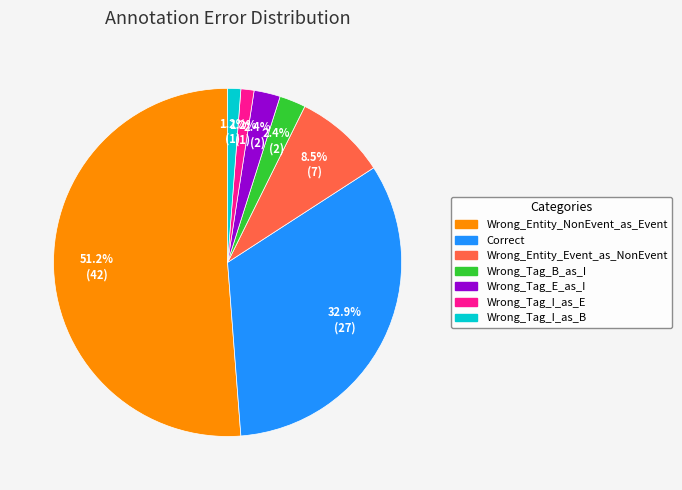

Is it true that Wrong_Entity_Event_as_NonEvent is 3% of the pie?

False